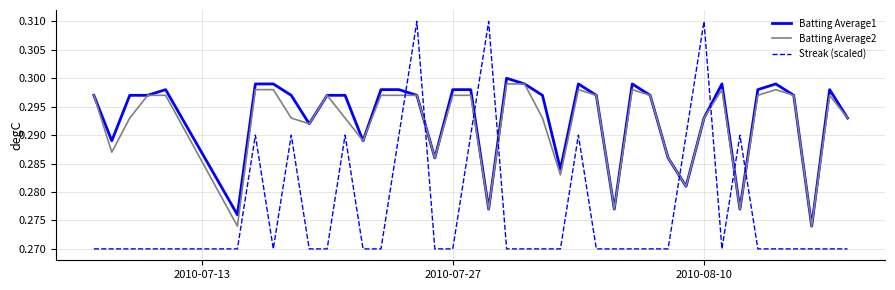

Which series has the largest total across all categories?

Batting Average1